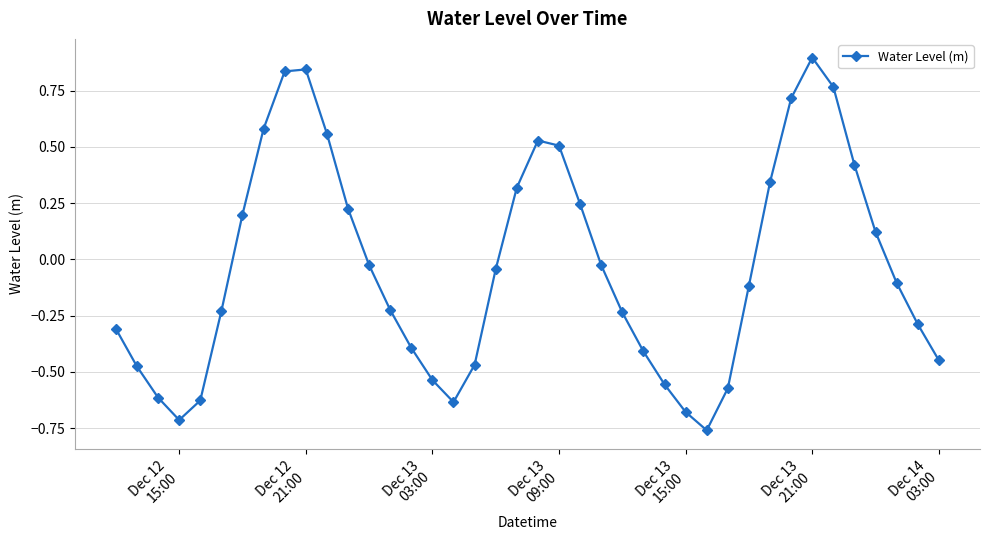

What is the value of the 33rd point from the left?

0.7